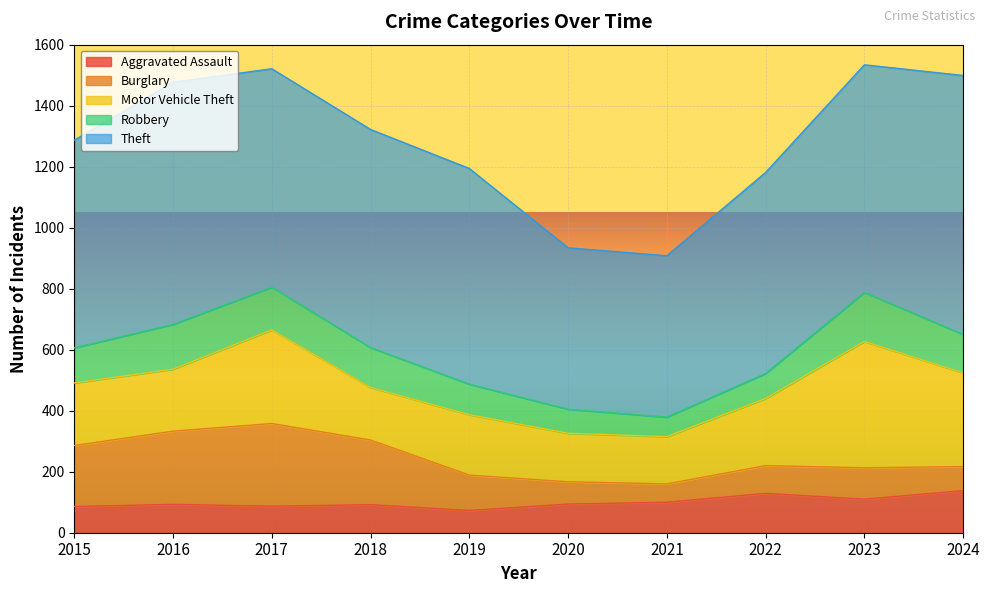

Between 2022 and 2023, which series saw the biggest shift?

Motor Vehicle Theft